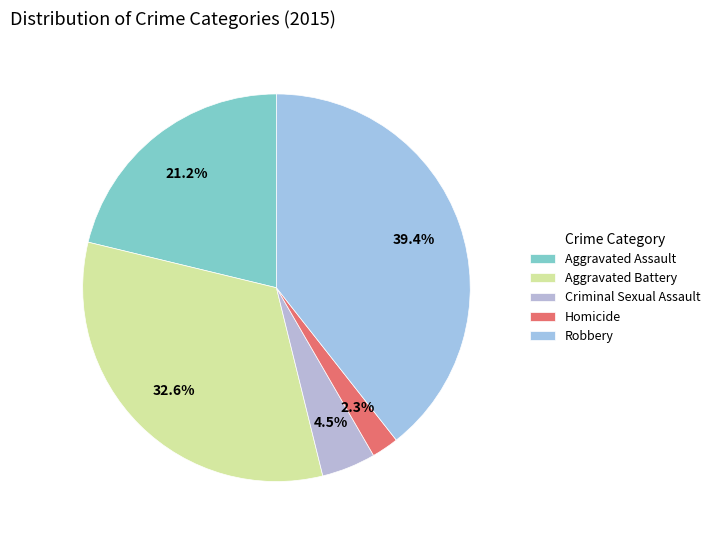

What is the smallest slice in the pie chart?

Homicide